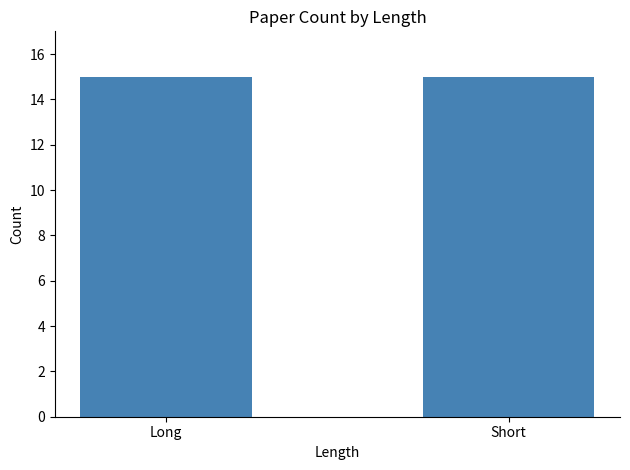

What is the label of the 1st bar from the right?

Short